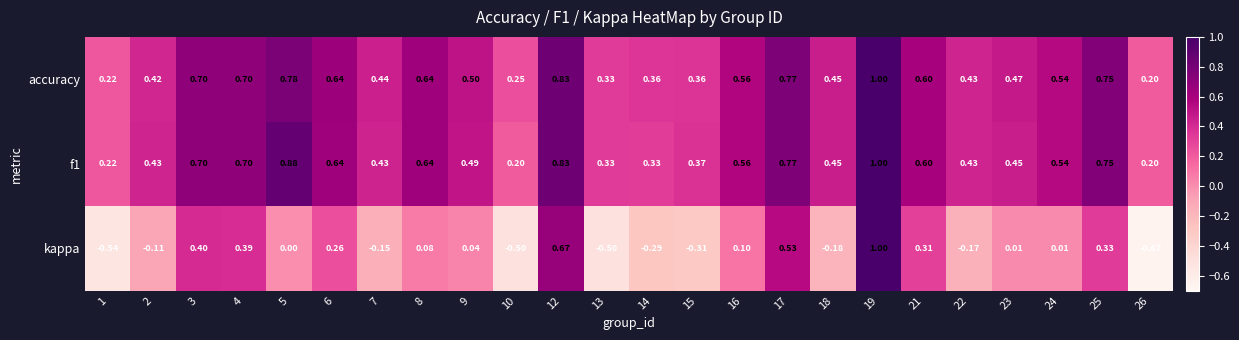

What is the greatest value displayed?

1.0